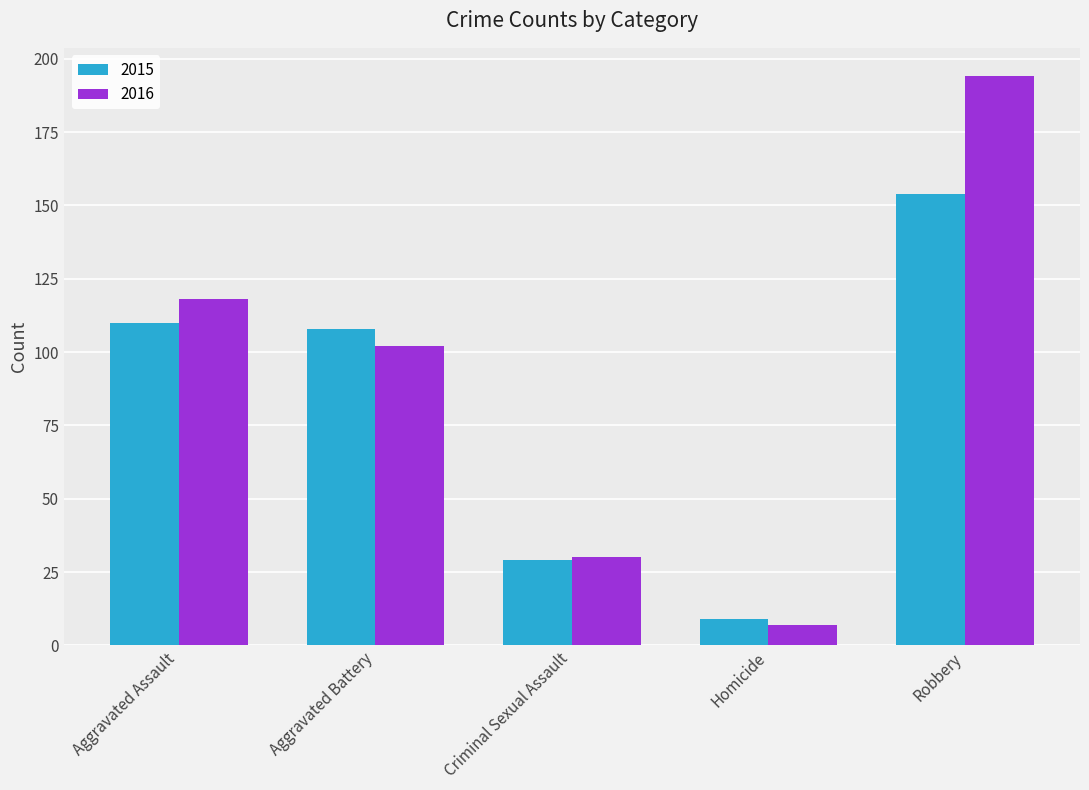

Reading right to left, extract all data points from this chart.

2015: Robbery=154	Homicide=9	Criminal Sexual Assault=29	Aggravated Battery=108	Aggravated Assault=110
2016: Robbery=194	Homicide=7	Criminal Sexual Assault=30	Aggravated Battery=102	Aggravated Assault=118